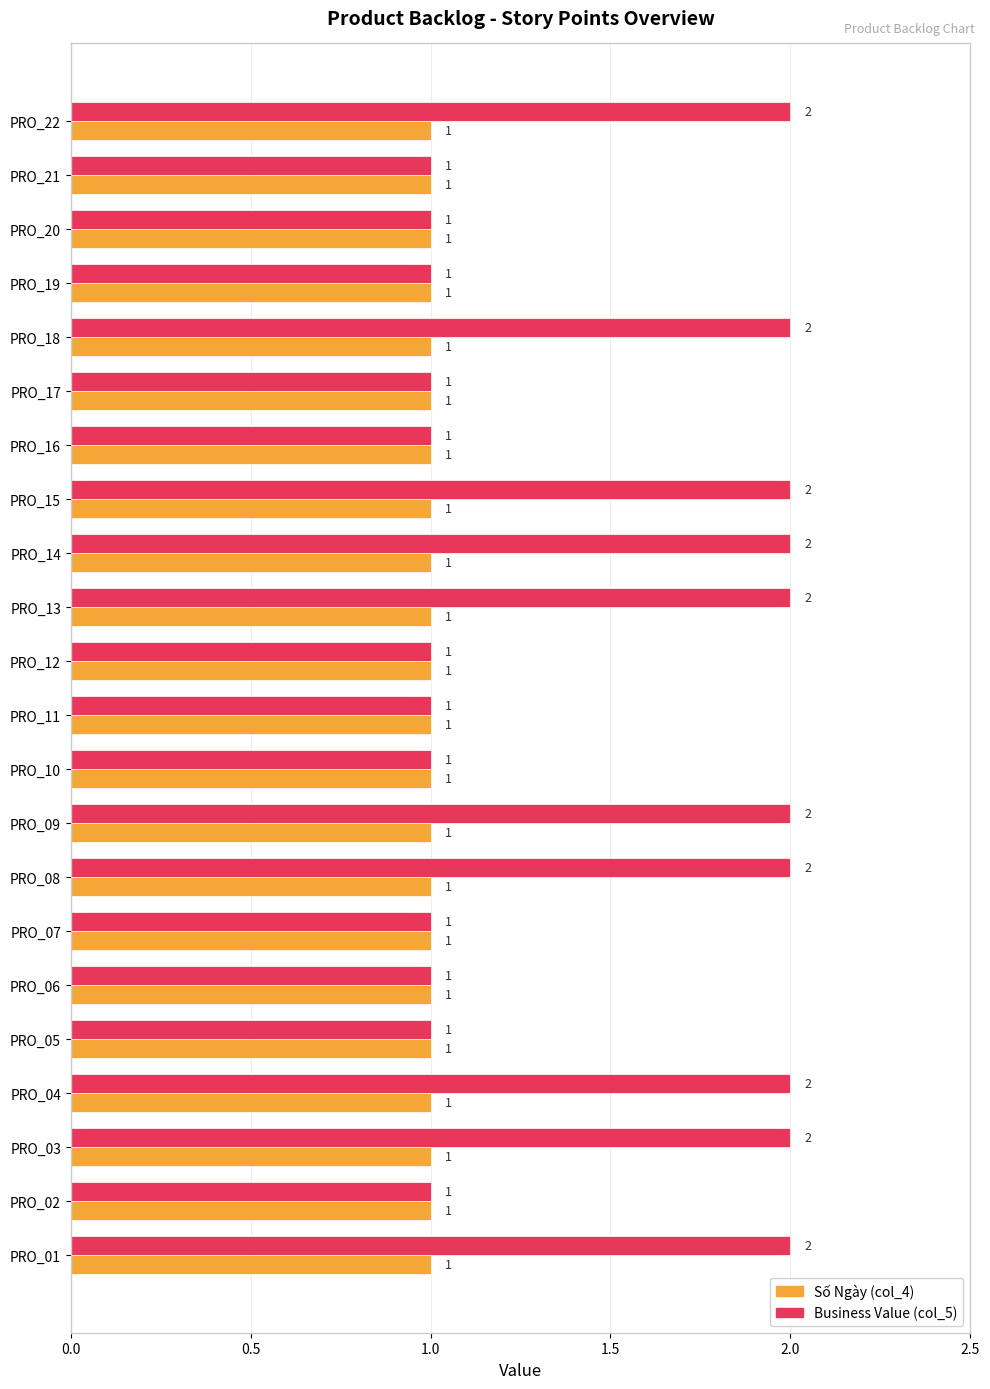

Rank the series by their maximum value, from lowest to highest.

Số Ngày (col_4), Business Value (col_5)